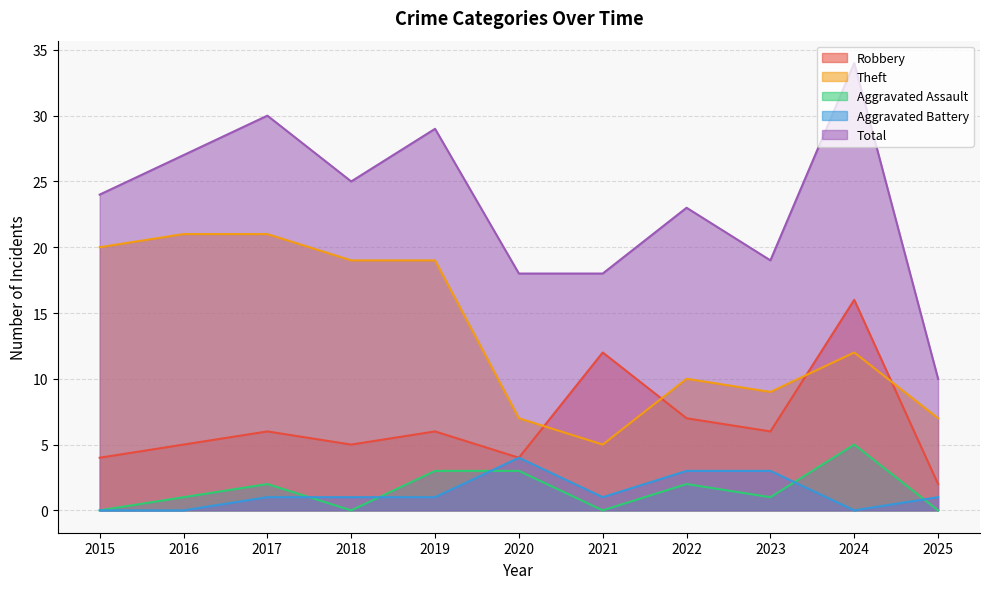

Does the chart have visible grid lines?

Yes